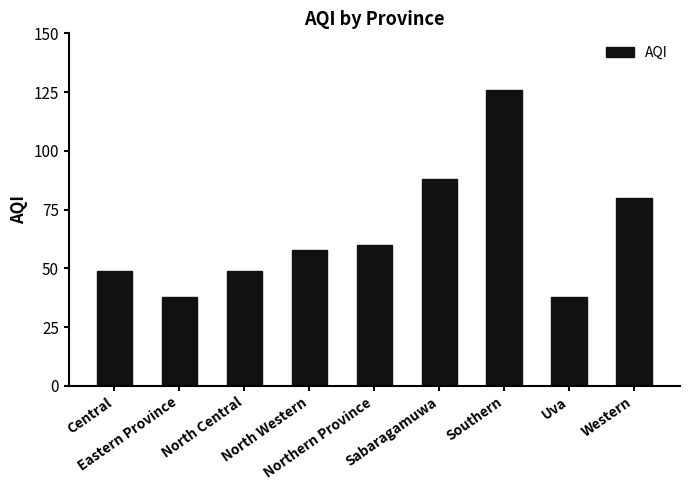

What is the label of the 8th bar from the right?

Eastern Province